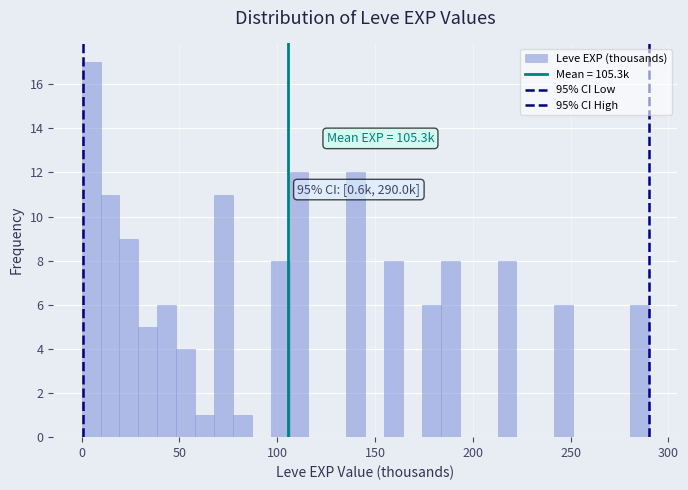

Around what value on the x-axis is the tallest bar? Give the approximate position of its centre, as read against the axis.

5